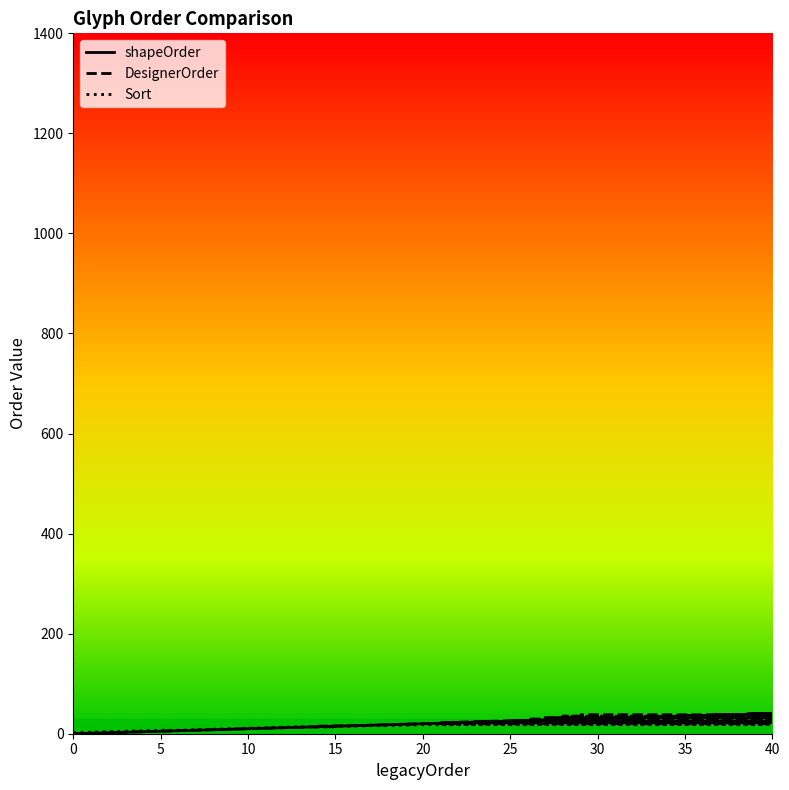

How many data points does each series have?

40